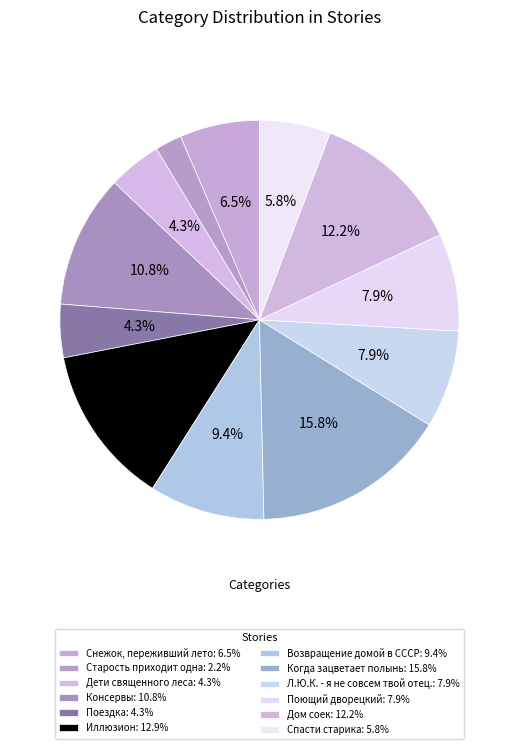

How many segments does this pie chart have?

12